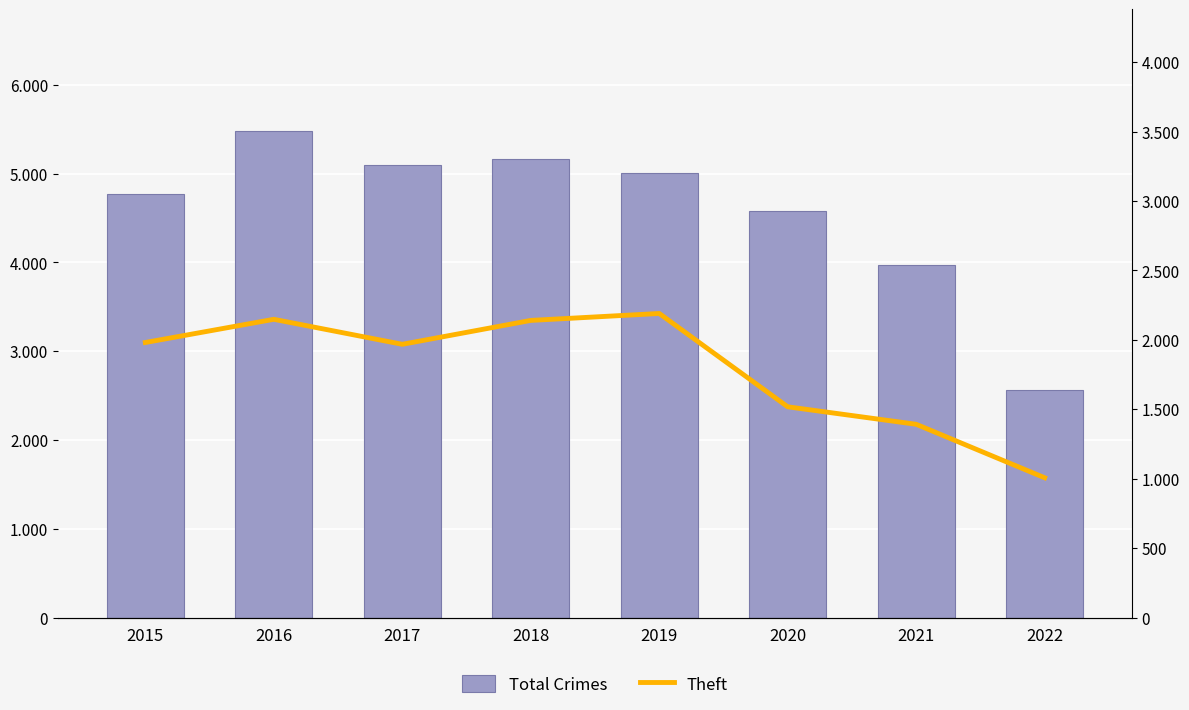

What is the minimum value shown in the chart?

1007